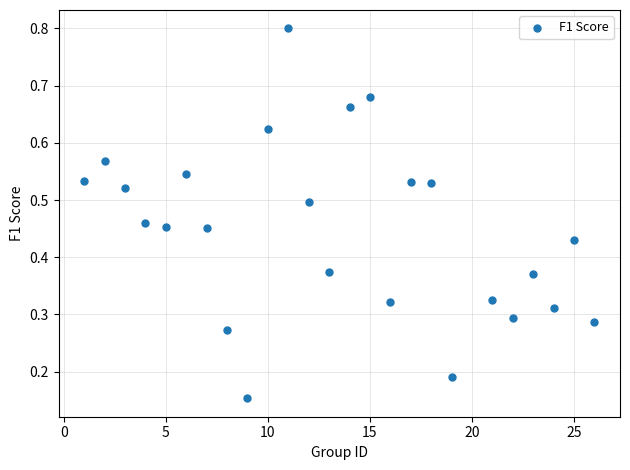

What is the range of X values (max minus min)?

25.0